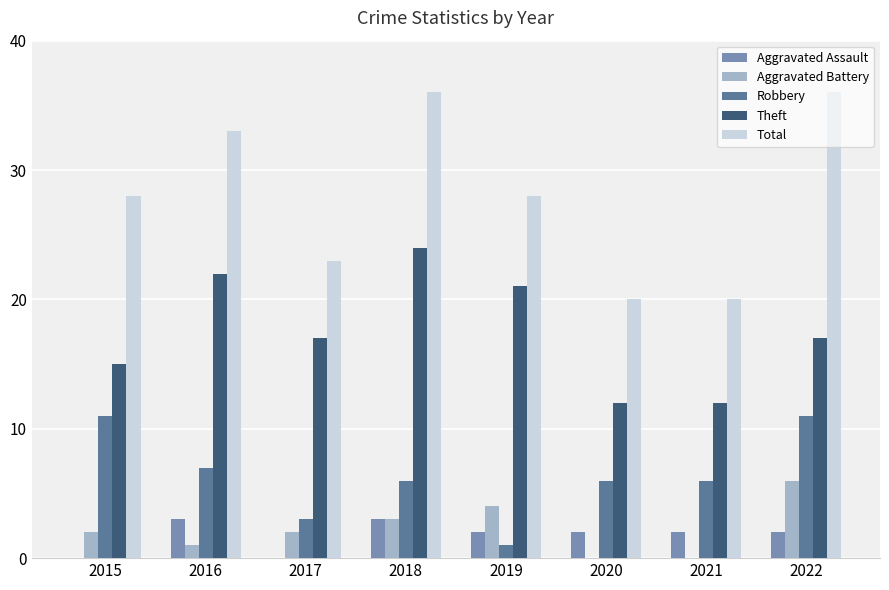

How many groups of bars are there?

8